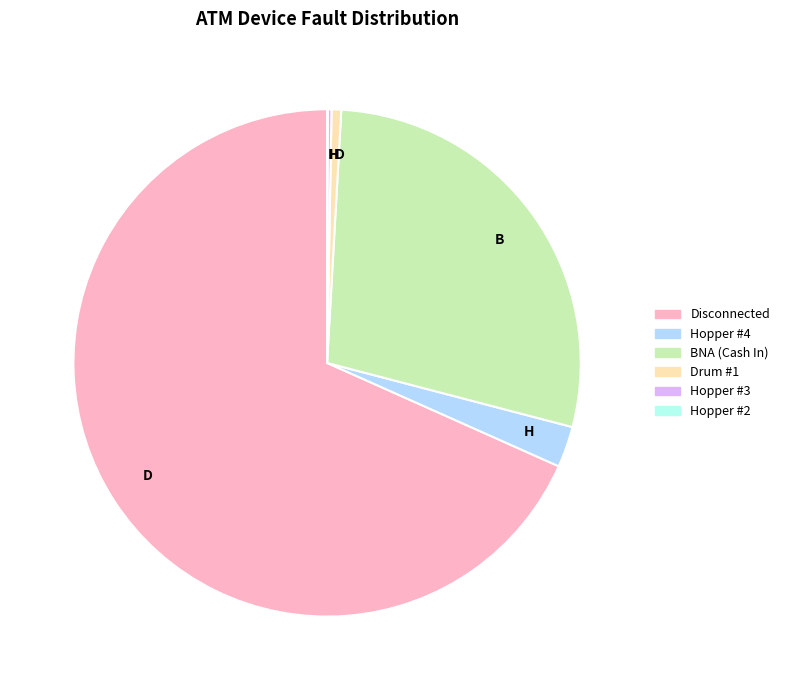

Is there any slice that represents more than half of the pie?

Yes